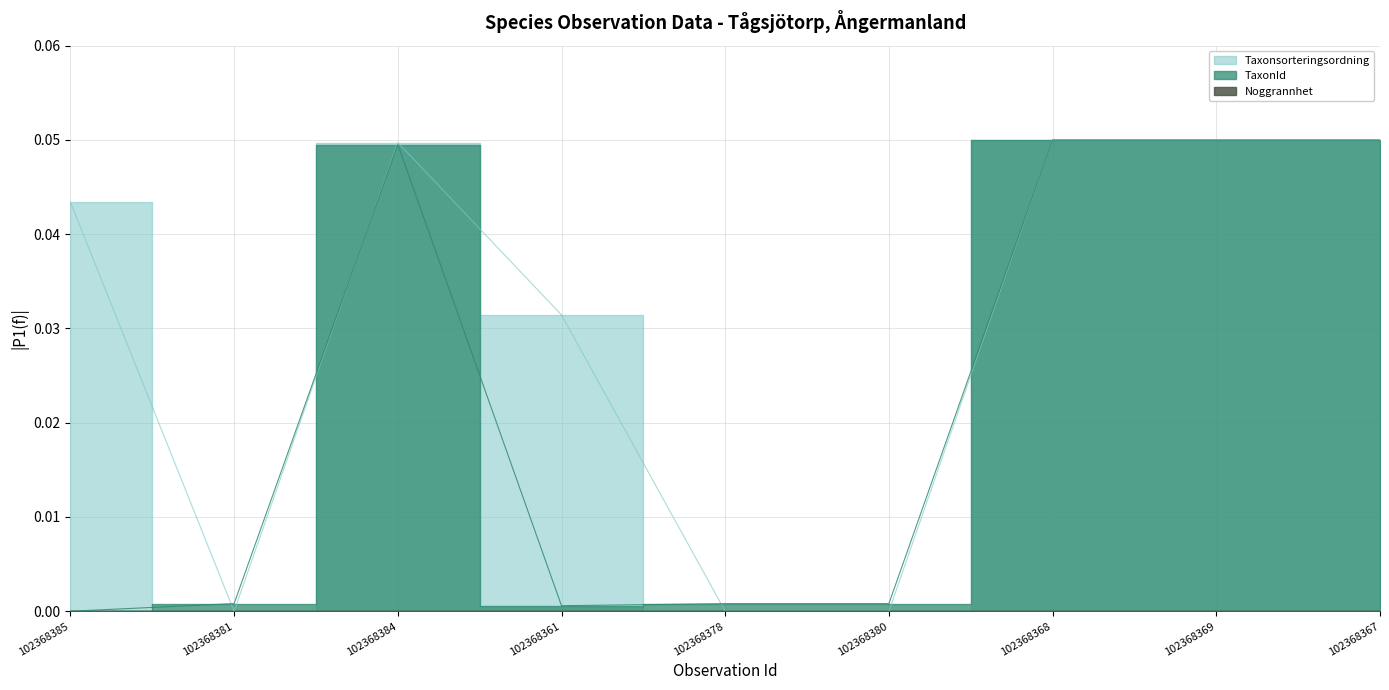

The value of Taxonsorteringsordning at 102368385 is 0.0. True or false?

False